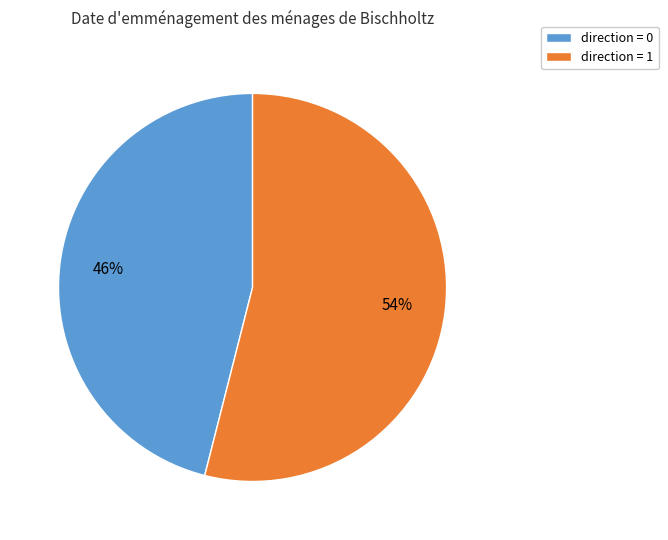

To the nearest percent, what is the difference between the direction = 0 and direction = 1 slice percentages?

8%